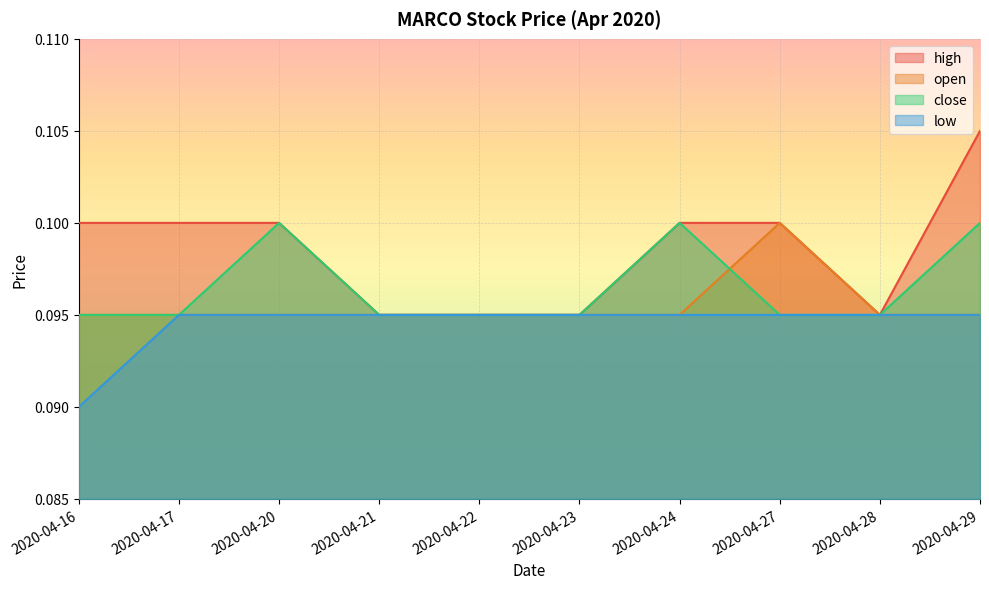

What are all the series names shown in the legend?

high, open, close, low